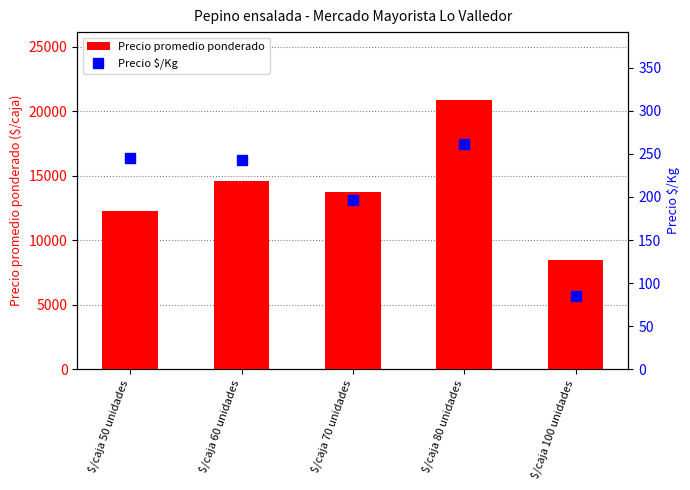

What is the spread (max minus min) of values at $/caja 100 unidades?

8398.7